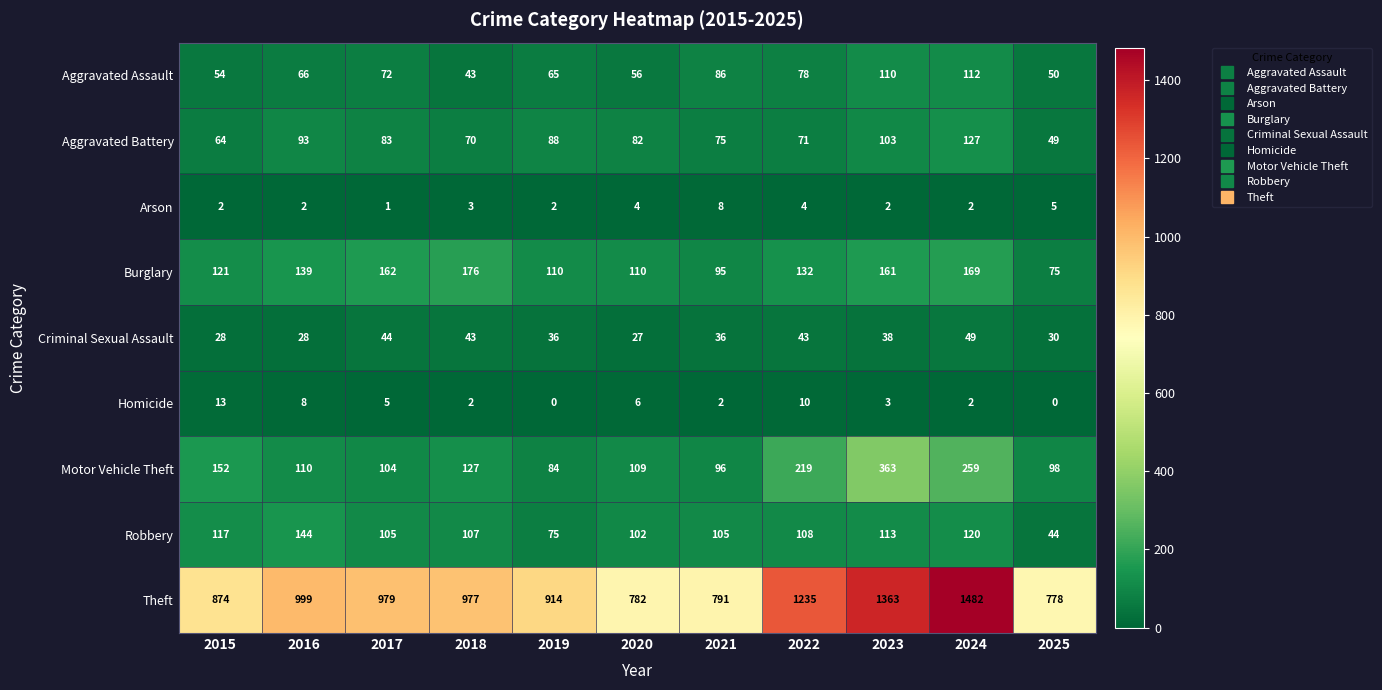

Rank the categories by Aggravated Assault value from lowest to highest.

2018, 2025, 2015, 2020, 2019, 2016, 2017, 2022, 2021, 2023, 2024